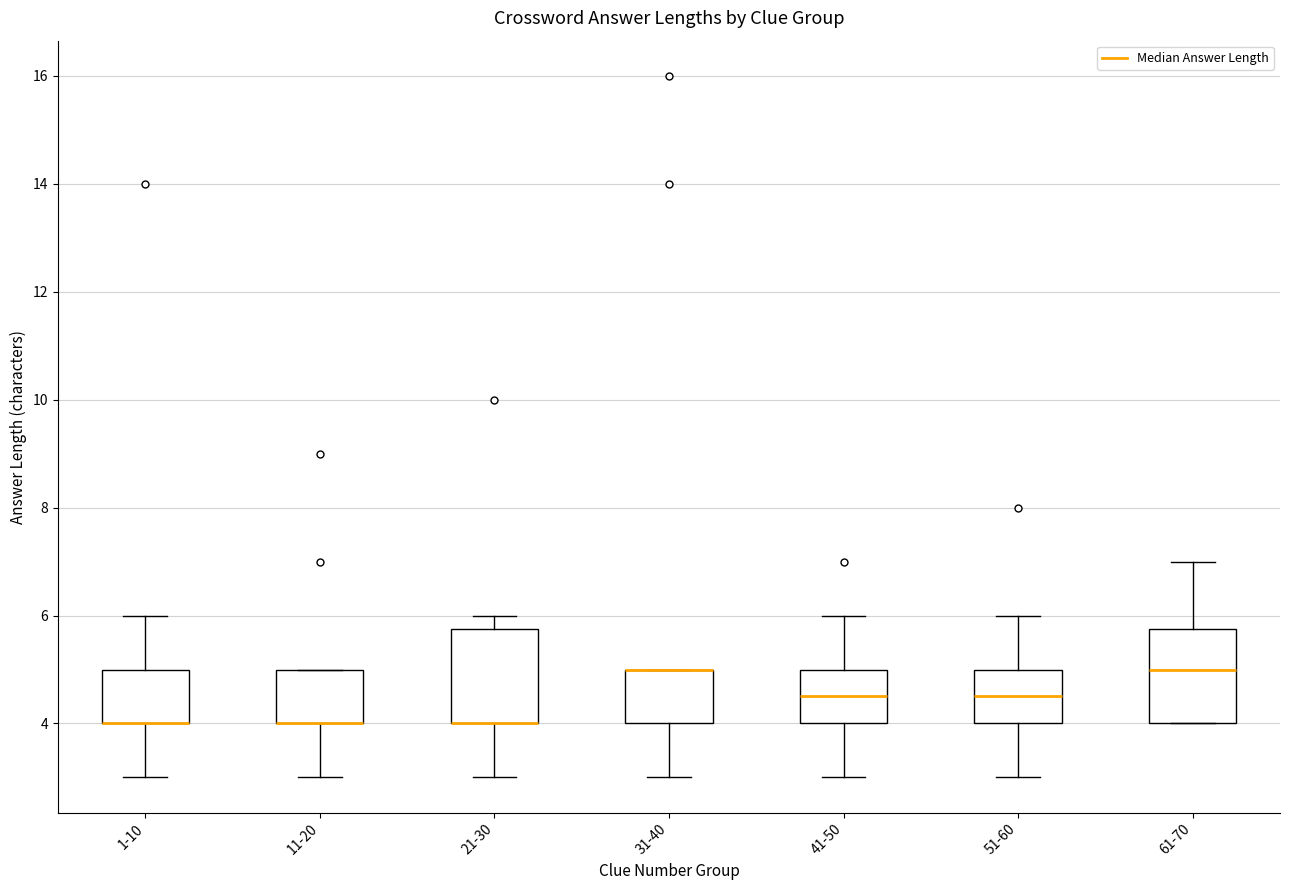

Where is the lower edge of the box for 21-30 on the y-axis? The values are not printed on the chart, so give them approximately, as read against the axis.

4.0